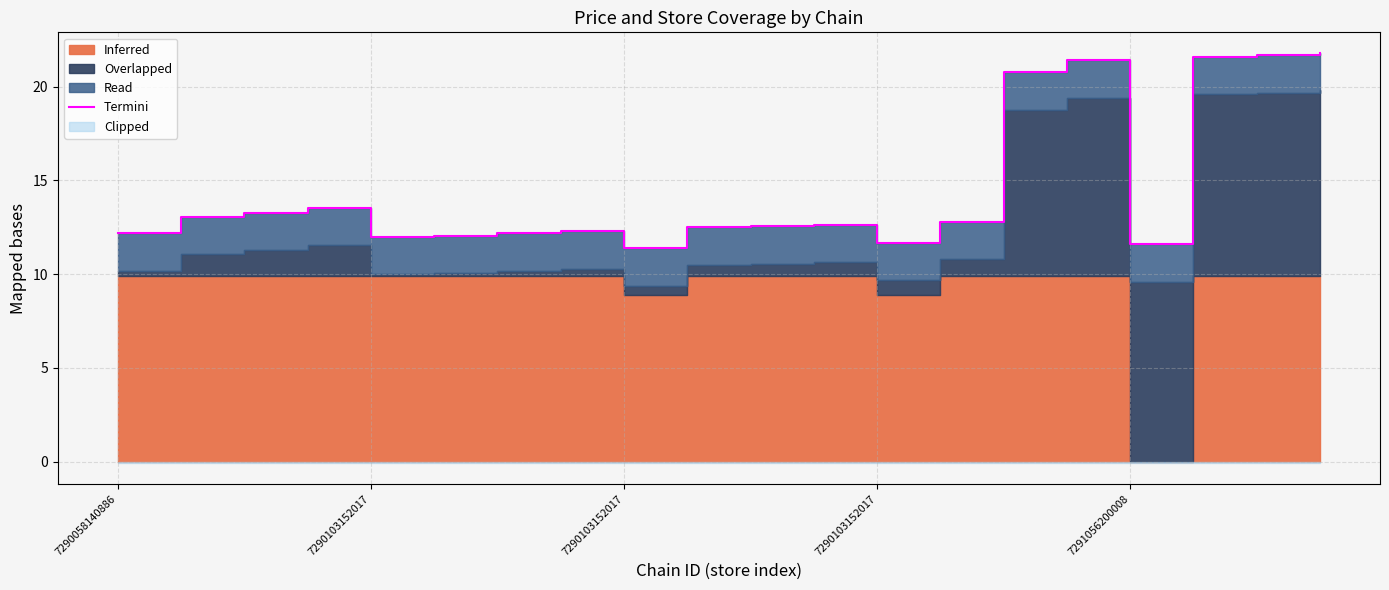

Where does the data first go above 12?

7290058140886